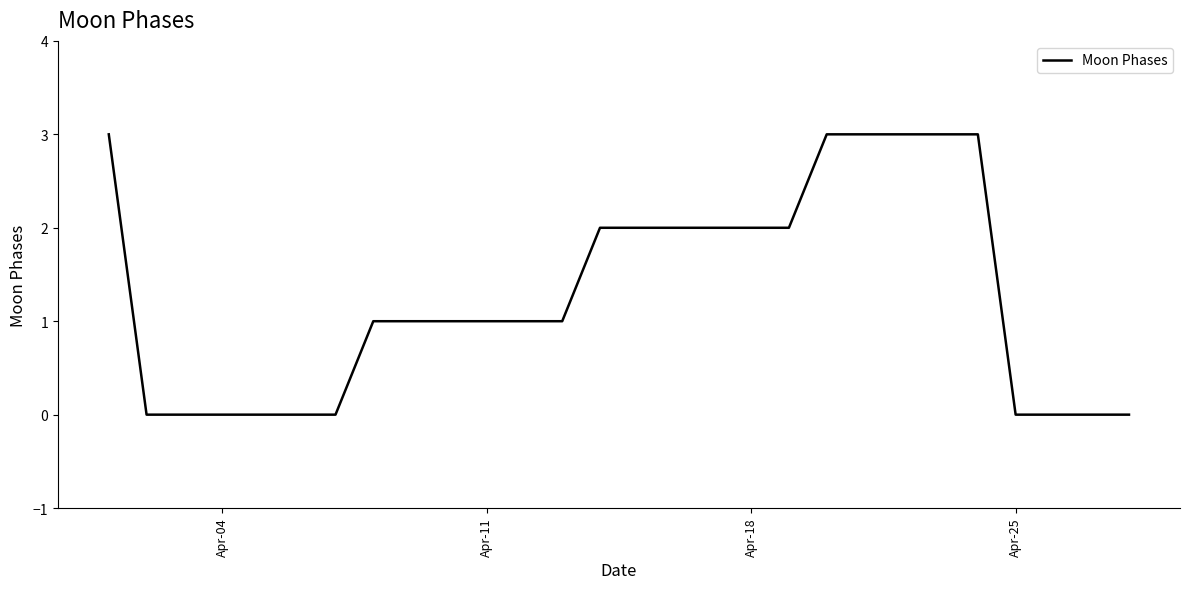

What is the greatest value displayed?

3